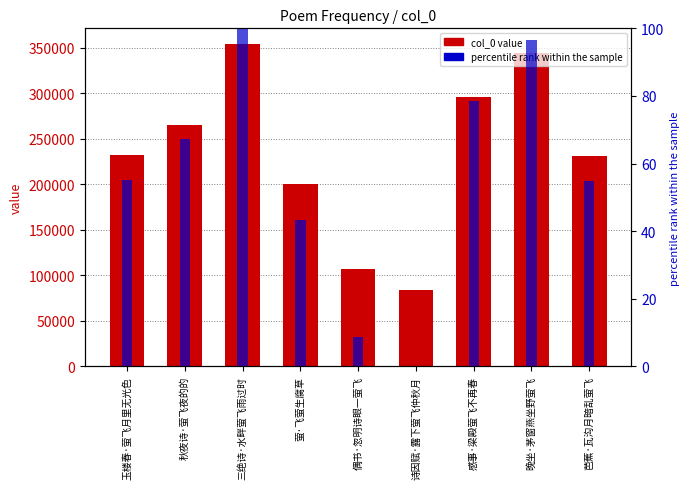

What is the greatest value displayed?

353896.0